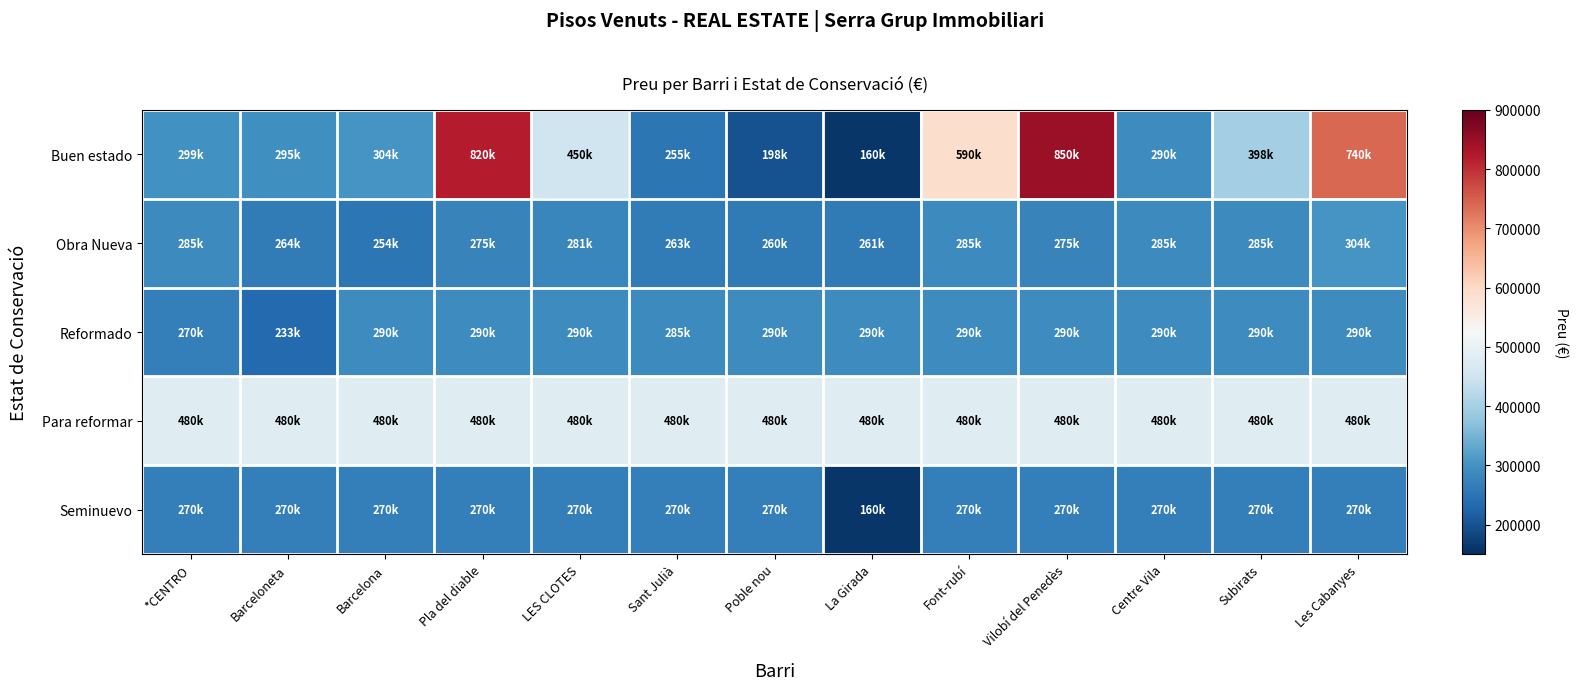

How many categories are shown in the chart?

13